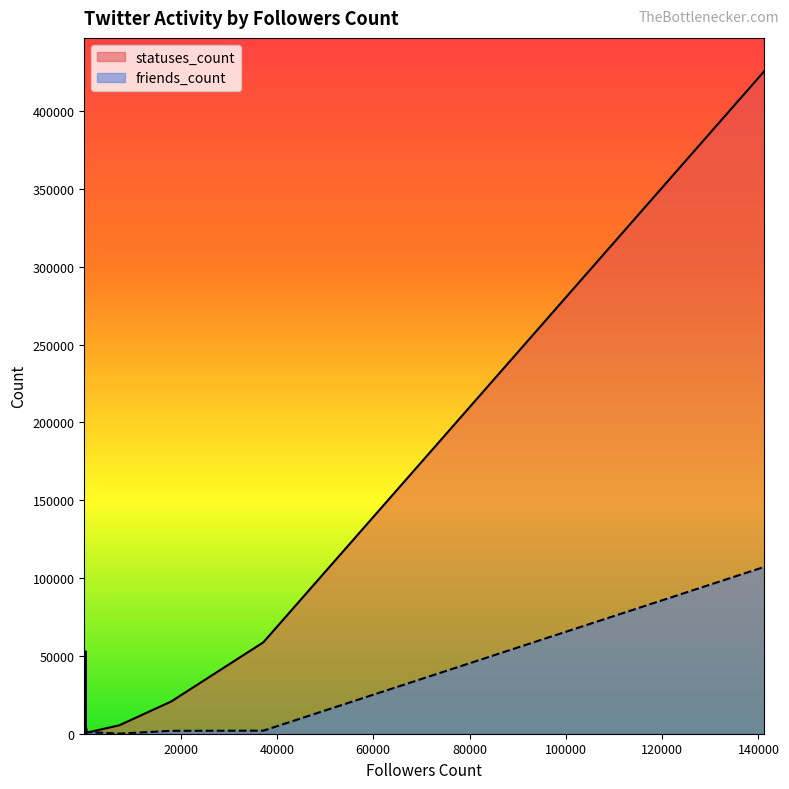

The statuses_count series shows 52937 at 280. True or false?

True